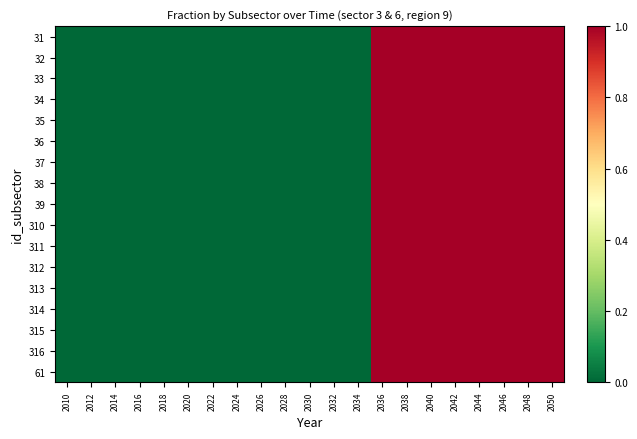

How many categories are shown in the chart?

21